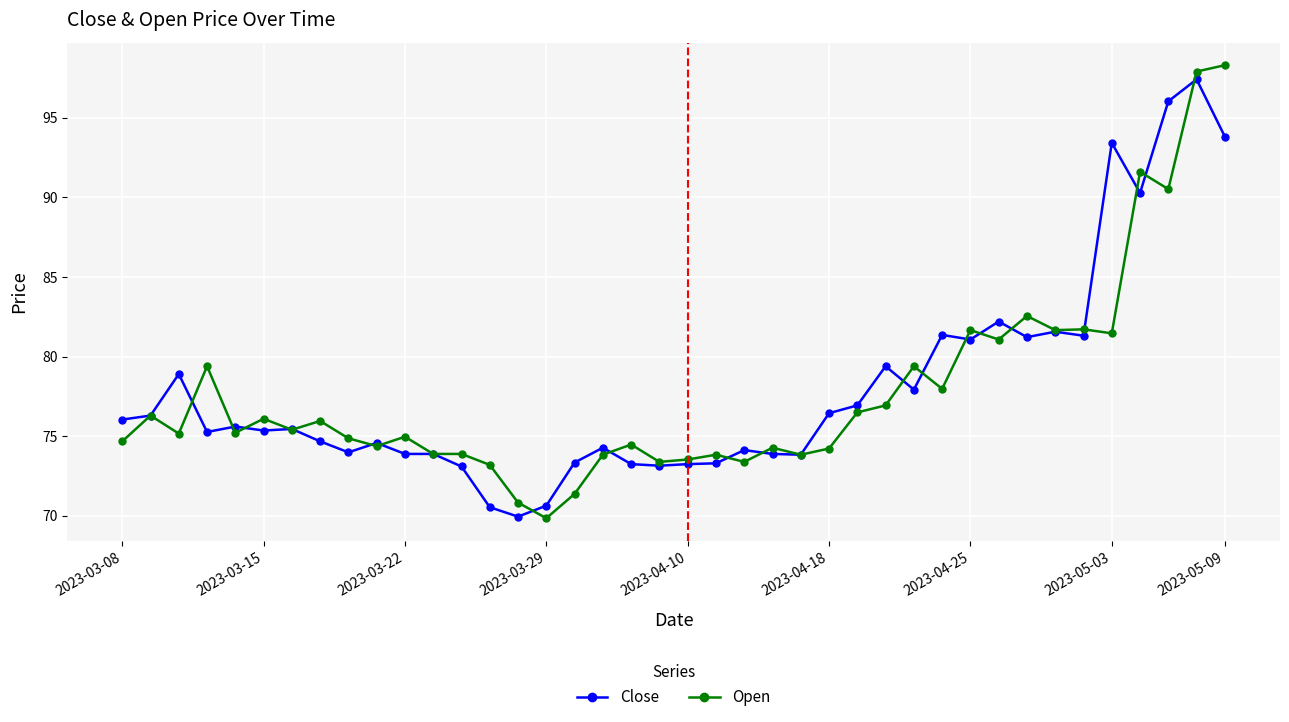

Which series has the widest spread of values?

Open